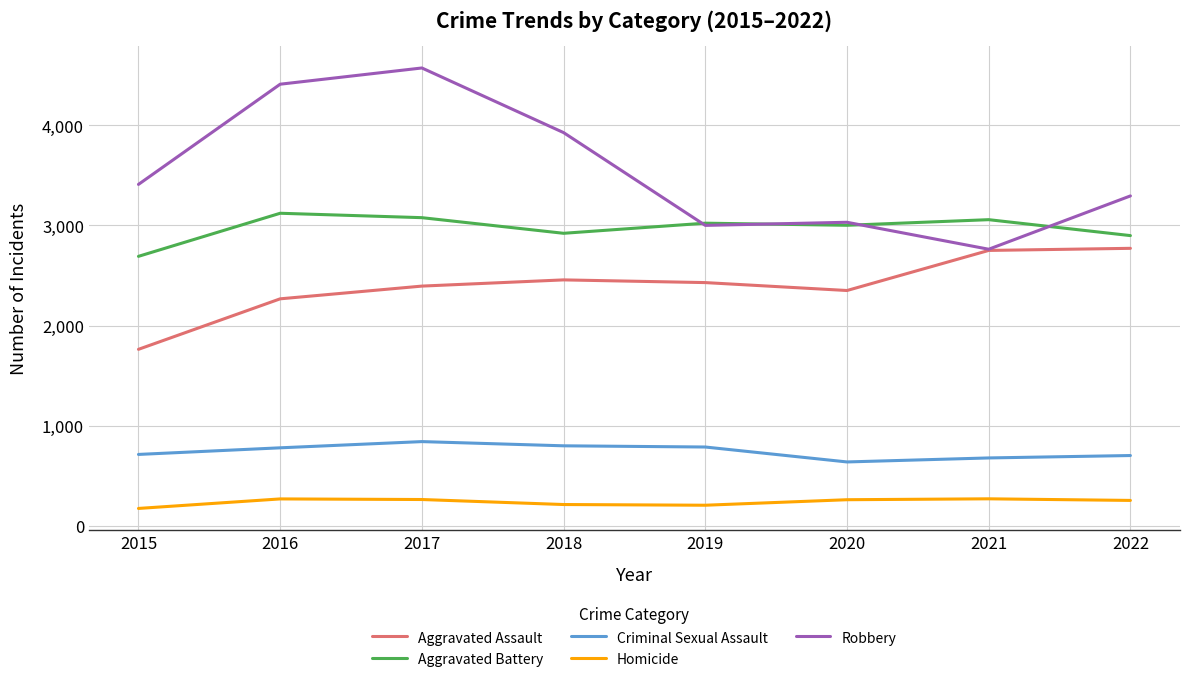

What is the average value of the Robbery series?

3551